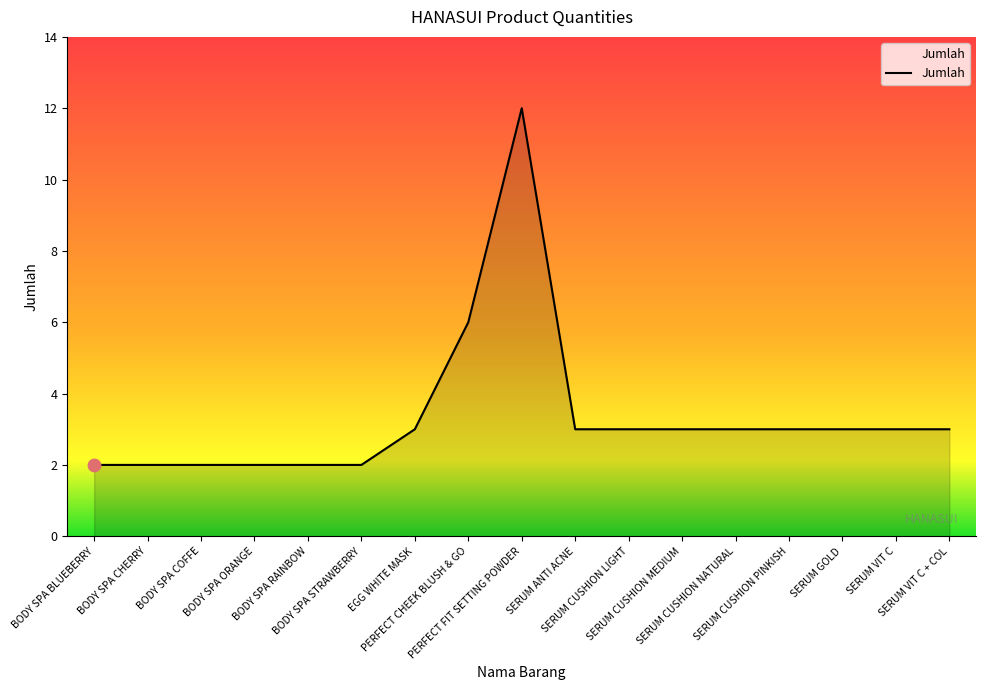

Which has a higher value, SERUM ANTI ACNE or BODY SPA STRAWBERRY?

SERUM ANTI ACNE